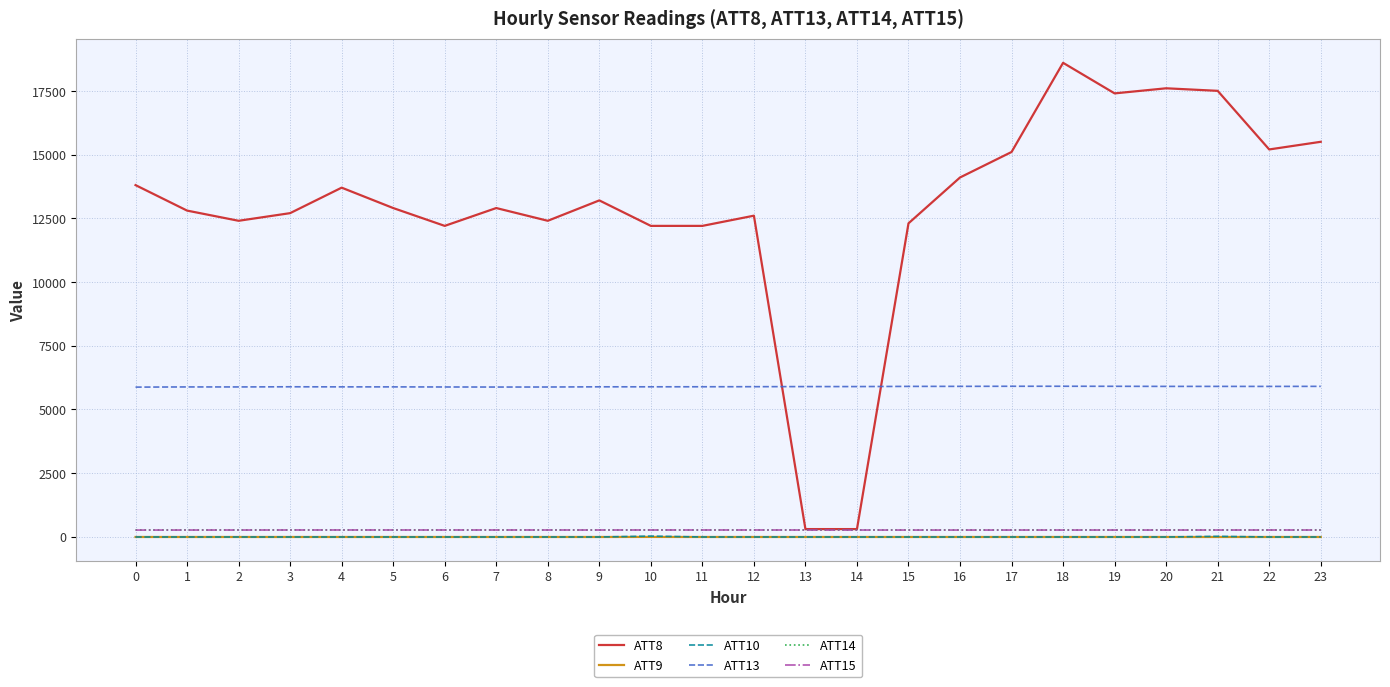

True or false: ATT10 and ATT14 cross at least once.

False